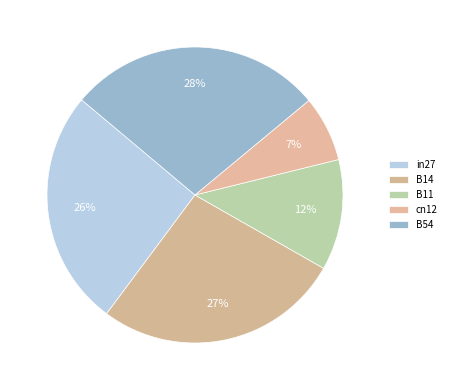

Count the number of slices in the pie.

5